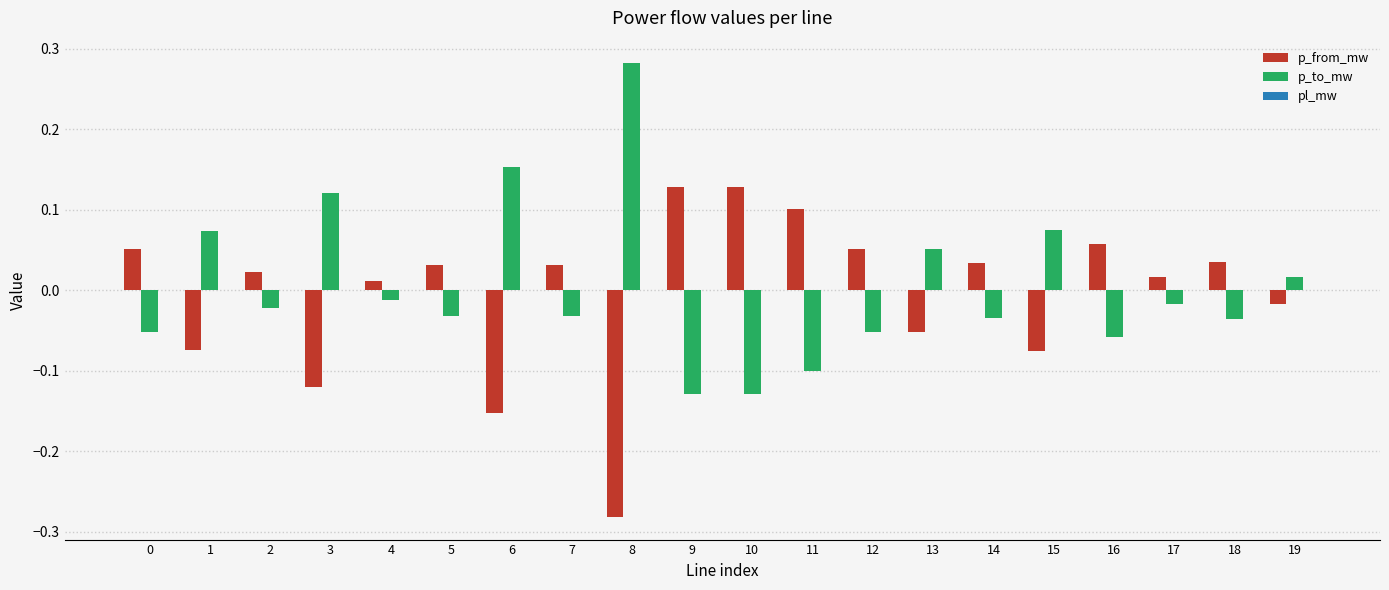

At which label does p_to_mw reach its peak?

8